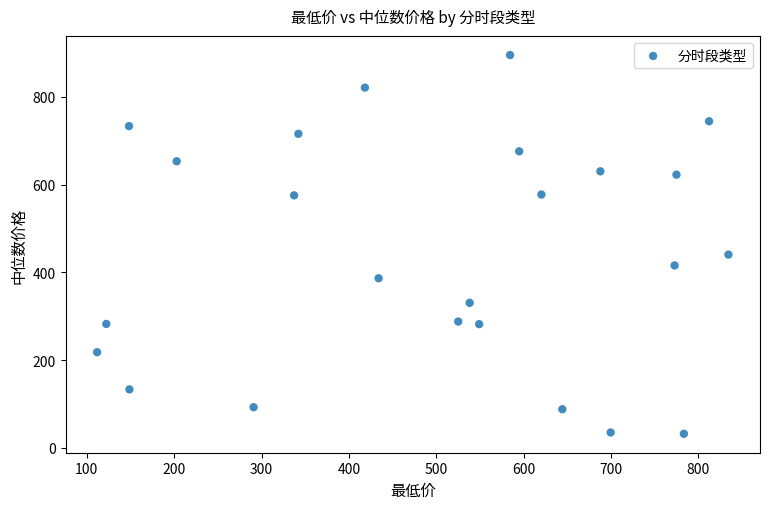

What Y value in the scatter plot is closest to 463?

440.8